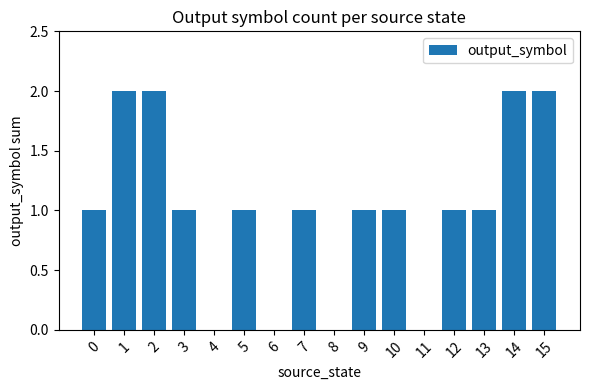

What is the difference between the values at 3 and 8?

1